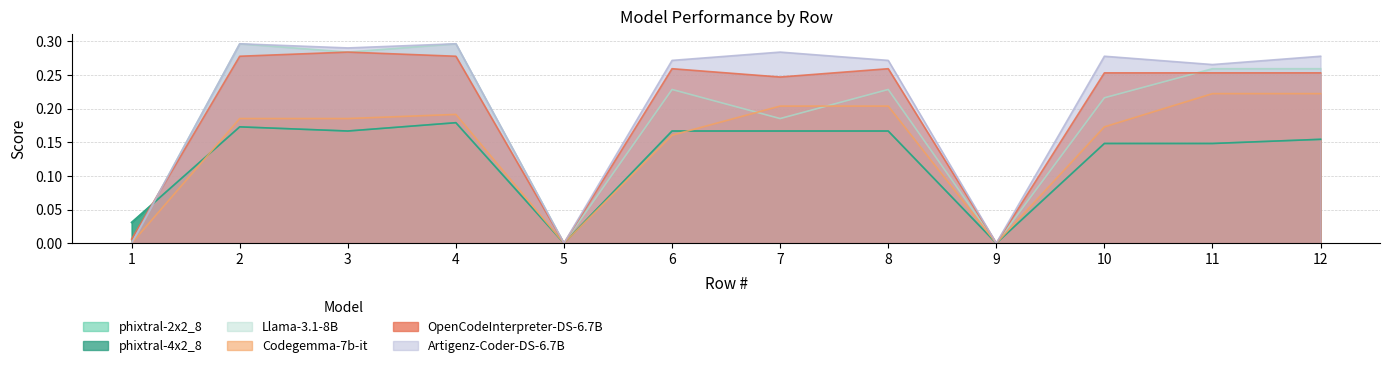

Reading right to left, transcribe all the data shown in this chart.

phixtral-2x2_8: 0.2	0.1	0.1	0.0	0.2	0.2	0.2	0.0	0.2	0.2	0.2	0.0
phixtral-4x2_8: 0.2	0.1	0.1	0.0	0.2	0.2	0.2	0.0	0.2	0.2	0.2	0.0
Llama-3.1-8B: 0.3	0.3	0.2	0.0	0.2	0.2	0.2	0.0	0.3	0.3	0.3	0.0
Codegemma-7b-it: 0.2	0.2	0.2	0.0	0.2	0.2	0.2	0.0	0.2	0.2	0.2	0.0
OpenCodeInterpreter-DS-6.7B: 0.3	0.3	0.3	0.0	0.3	0.2	0.3	0.0	0.3	0.3	0.3	0.0
Artigenz-Coder-DS-6.7B: 0.3	0.3	0.3	0.0	0.3	0.3	0.3	0.0	0.3	0.3	0.3	0.0